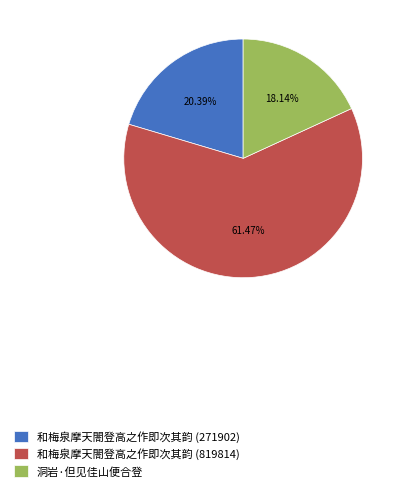

Which slice represents more than half of the pie?

和梅泉摩天閤登高之作即次其韵 (819814)